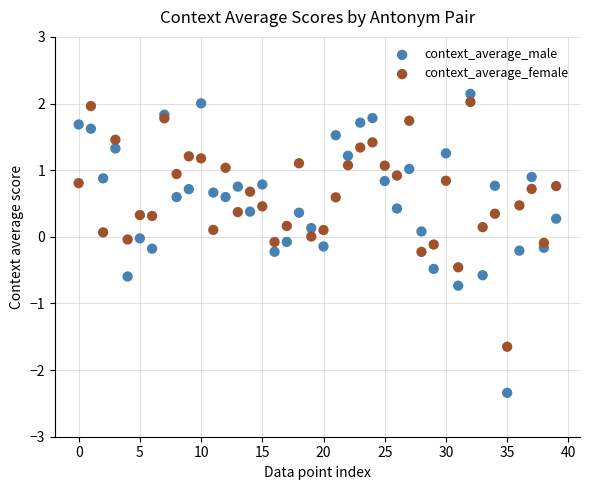

What are all the series names shown in the legend?

context_average_male, context_average_female